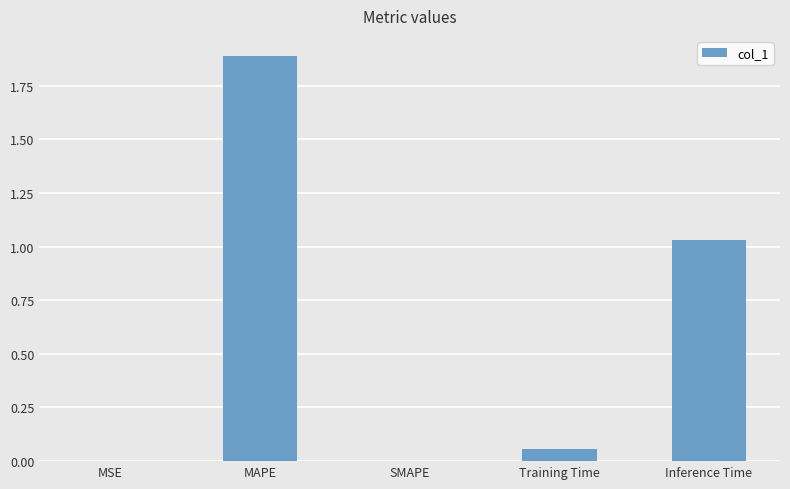

What is the sum of all values?

3.0